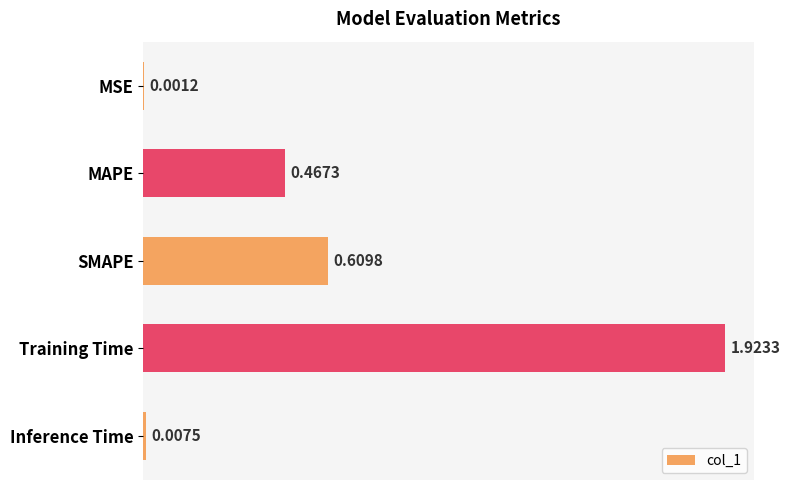

Which category has the highest value across all series?

Training Time